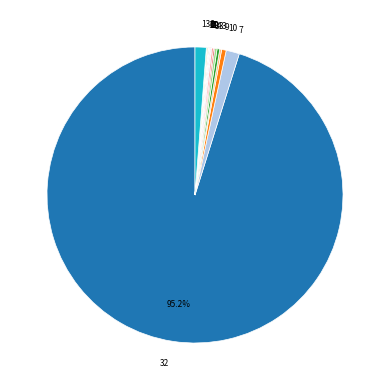

Is there any slice that represents more than half of the pie?

Yes